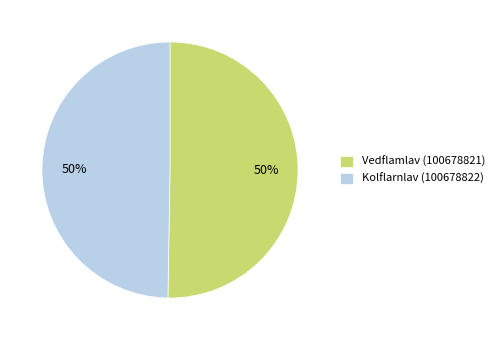

What percentage is the Kolflarnlav (100678822) slice, to the nearest percent?

50%